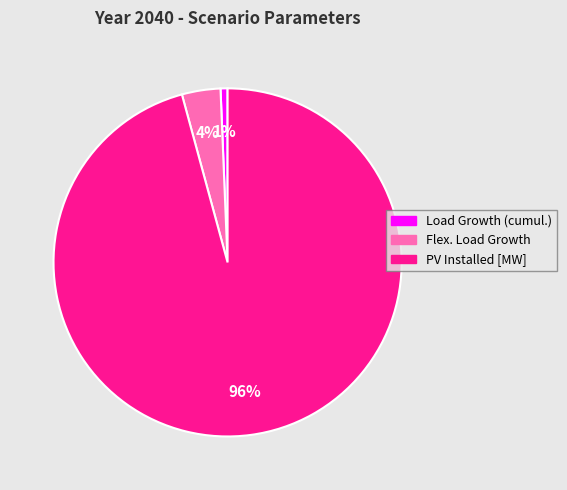

Does any single category account for the majority?

Yes